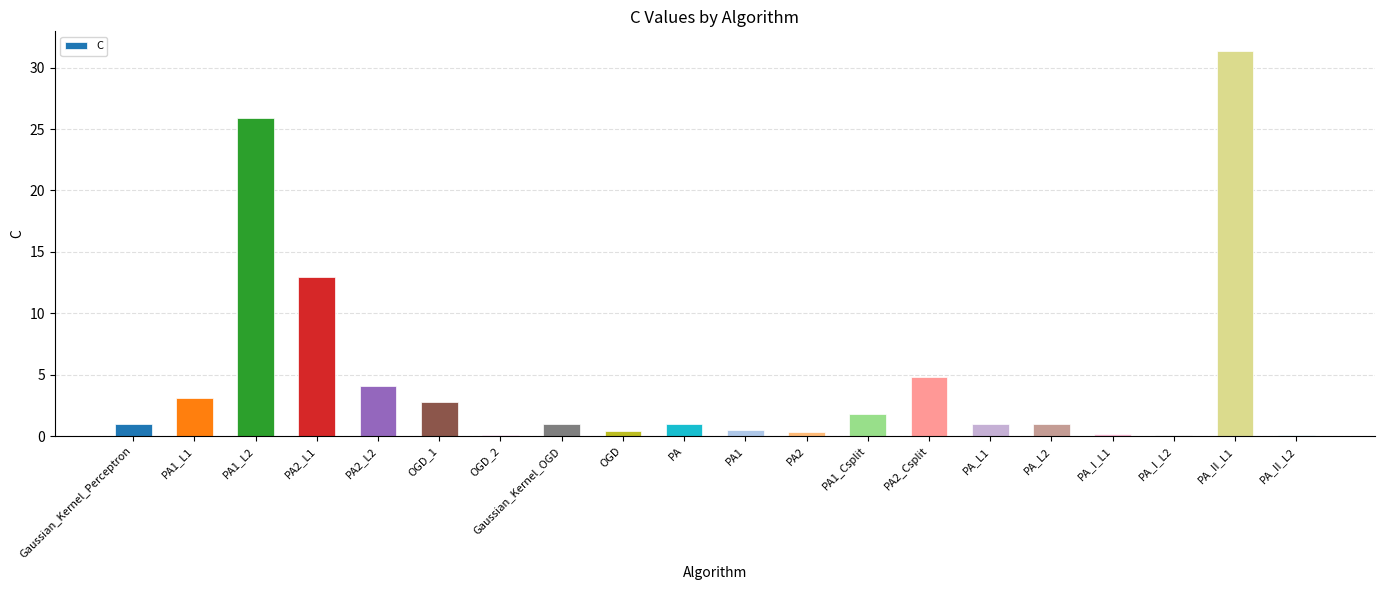

True or false: the data shows 4.8 at PA2_Csplit.

True